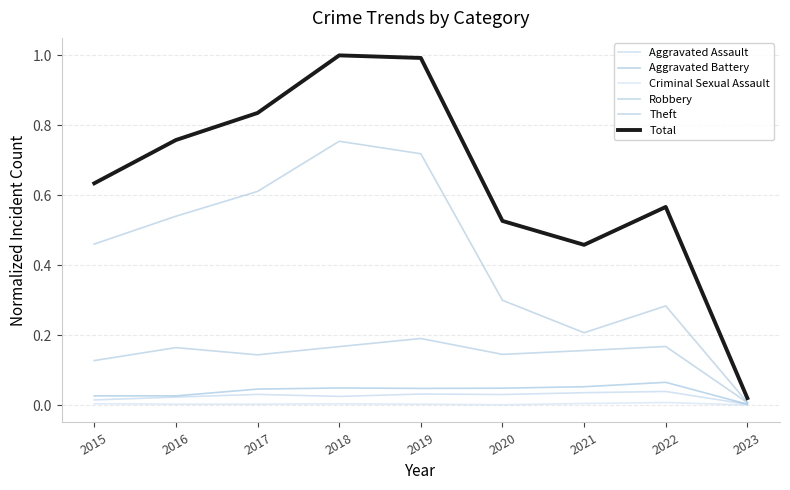

At which category does Robbery reach its first local peak?

2016